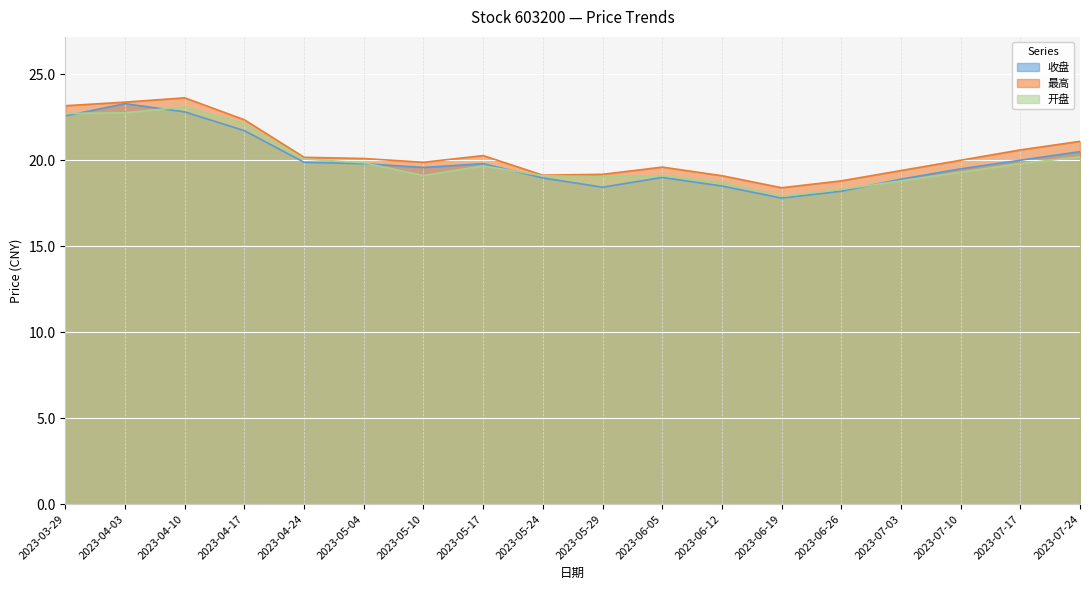

True or false: 收盘 has a value of 17.8 at 2023-06-19.

True